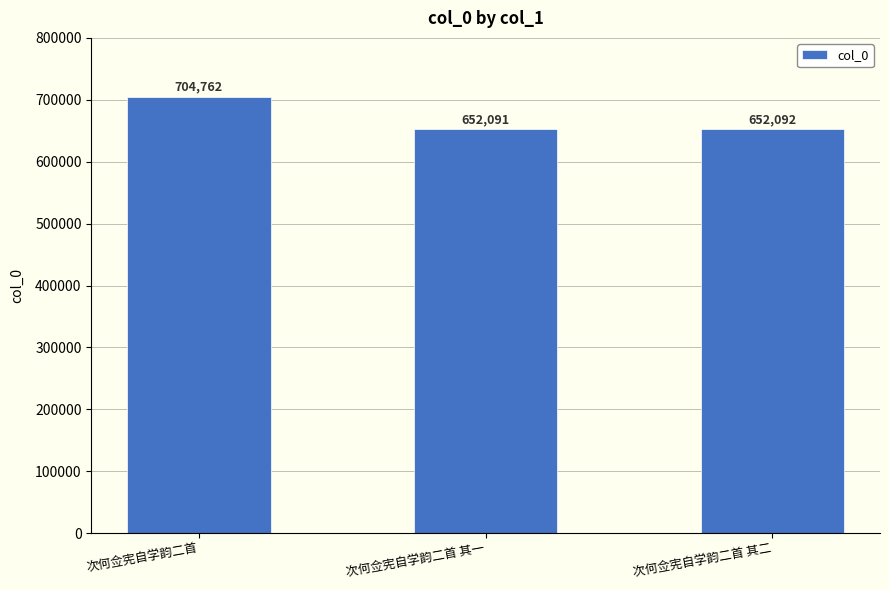

The chart shows a value of 1115900 at 次何佥宪自学韵二首. True or false?

False